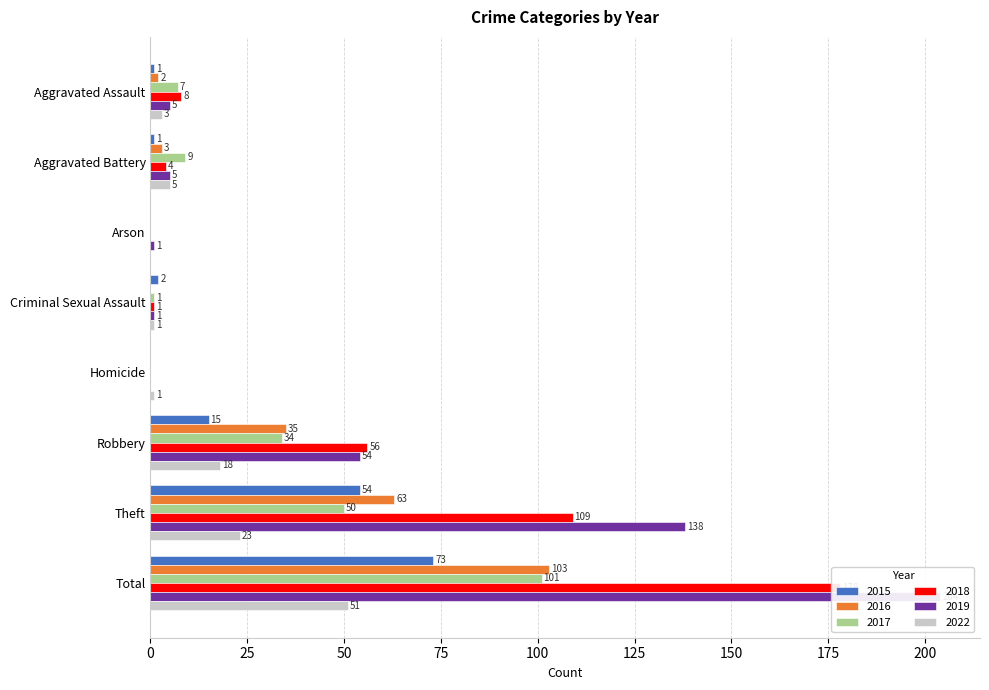

What position from the right is Robbery?

3